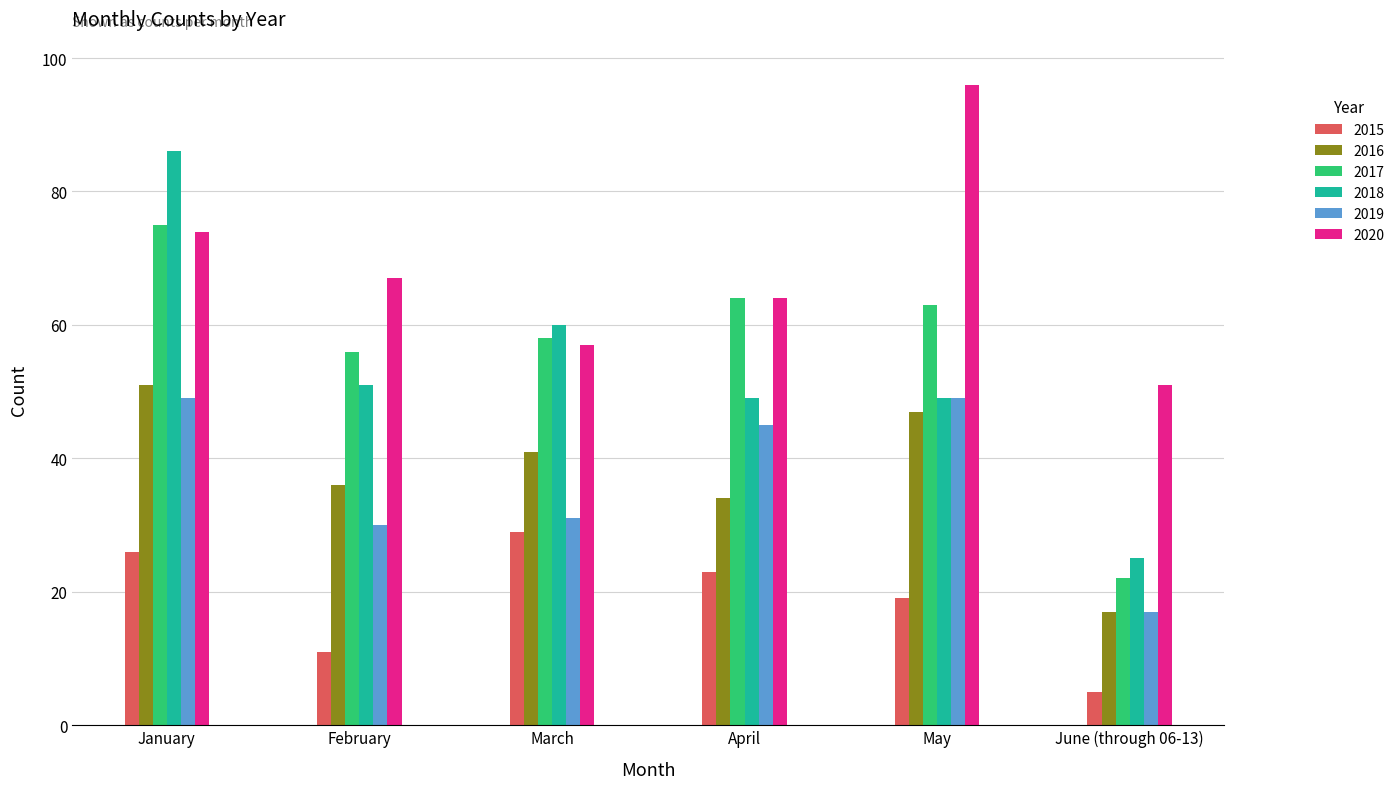

What is the difference between the maximum and second lowest values in the 2015 series?

18